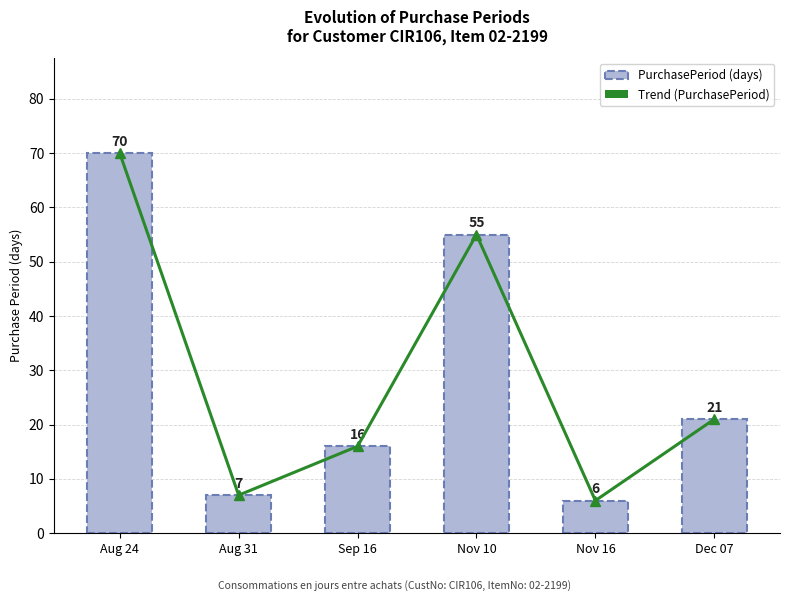

True or false: PurchasePeriod has a value of 55 at Nov 10.

True